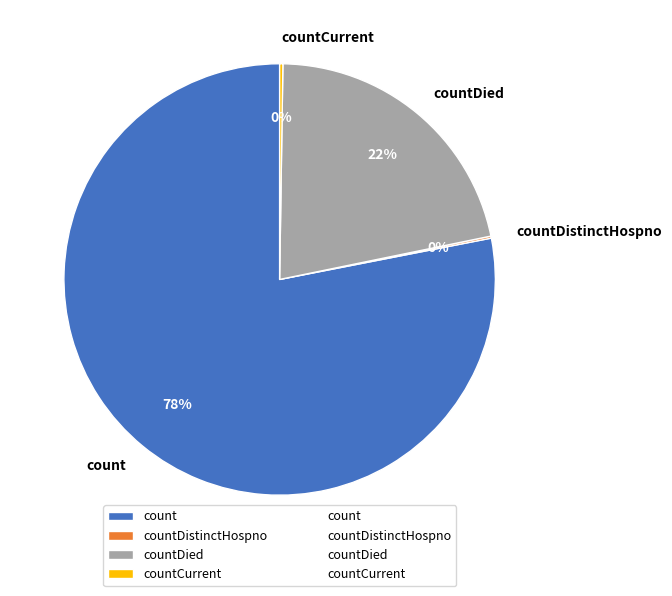

What is the largest slice in the pie chart?

count